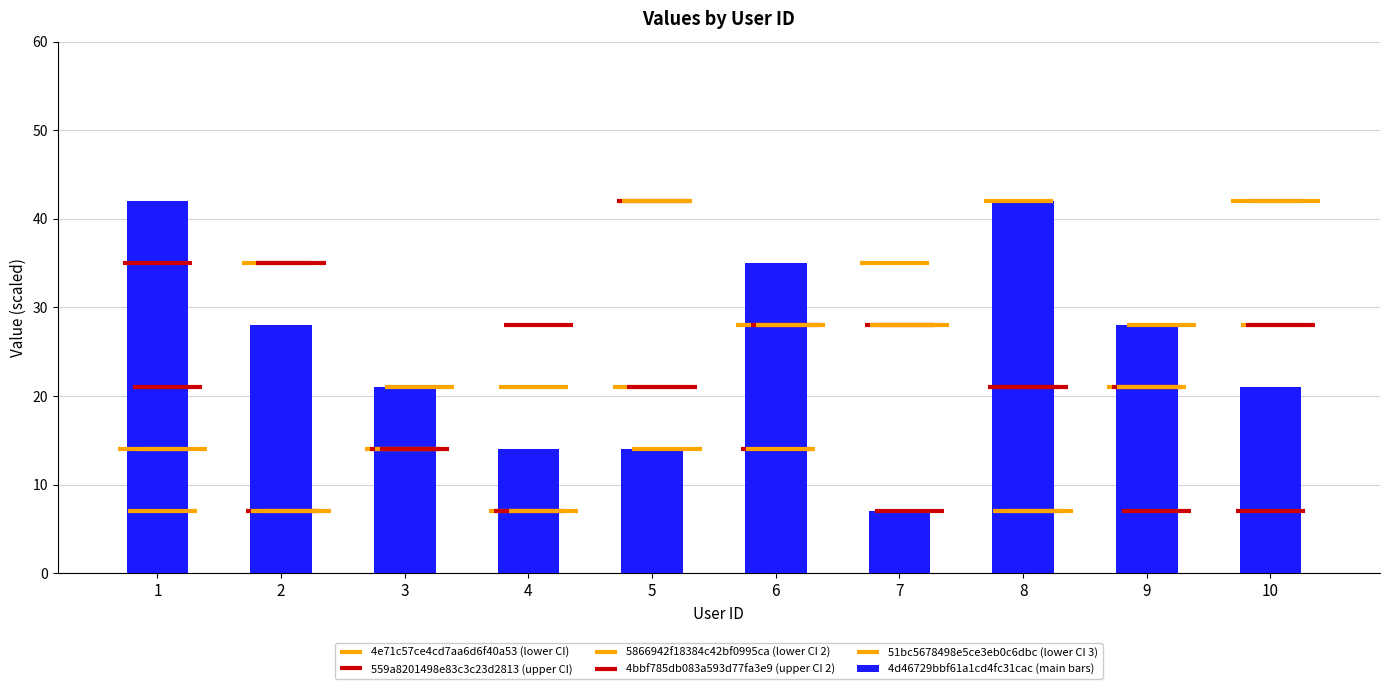

At which label is the value closest to 24?

3